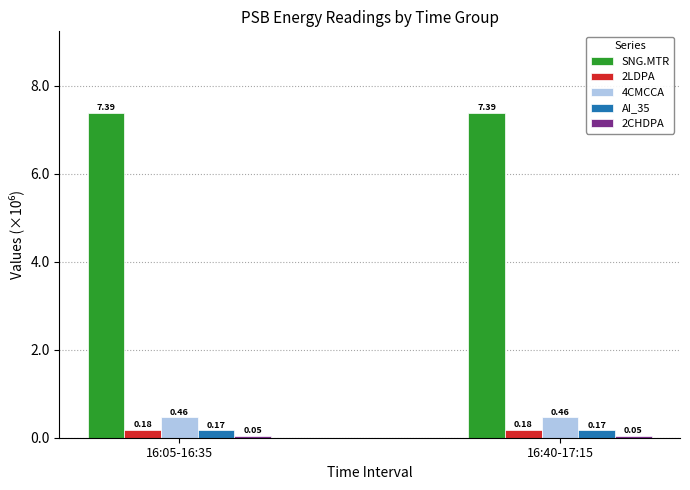

What is the spread (max minus min) of values at 16:40-17:15?

7.3